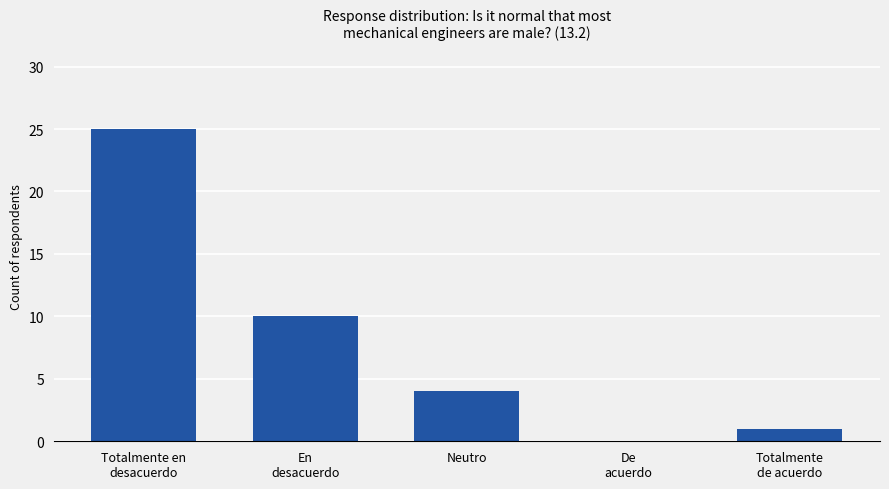

Is it true that the value at Neutro is 4?

True